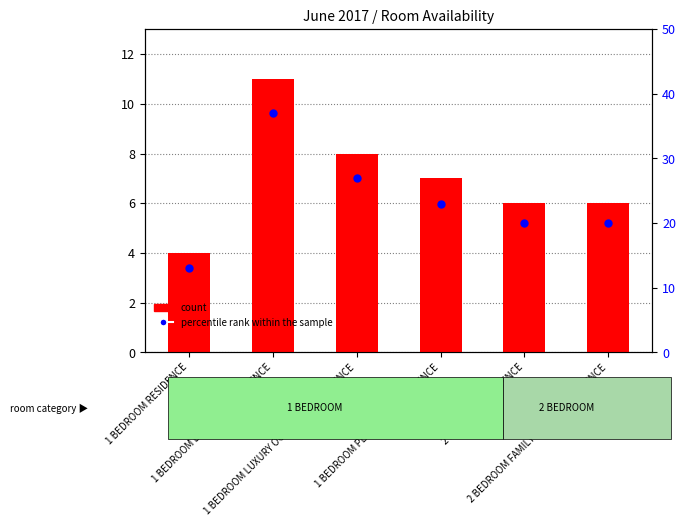

Which series reaches the minimum Y coordinate?

count